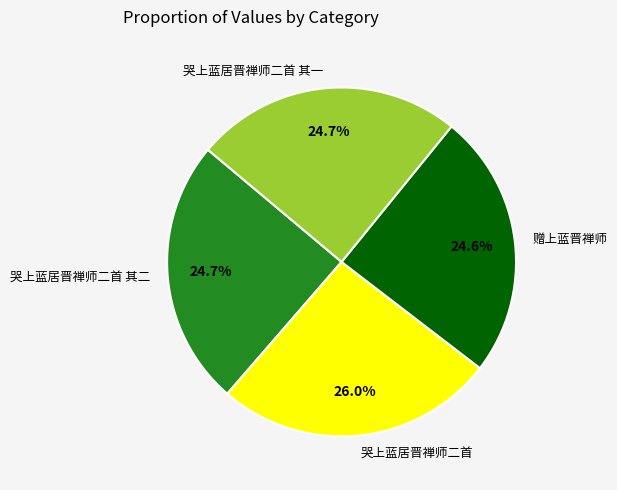

Combined, what portion of the pie is 哭上蓝居晋禅师二首 and 哭上蓝居晋禅师二首 其二?

50.7%